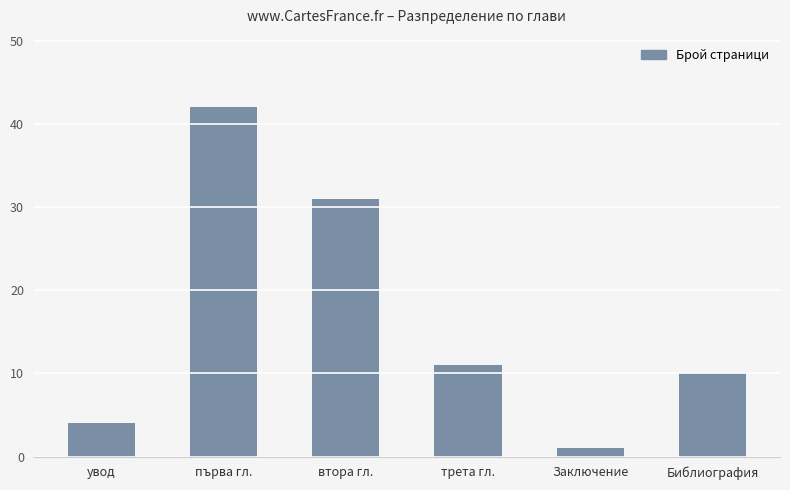

What is the sum of all values?

99